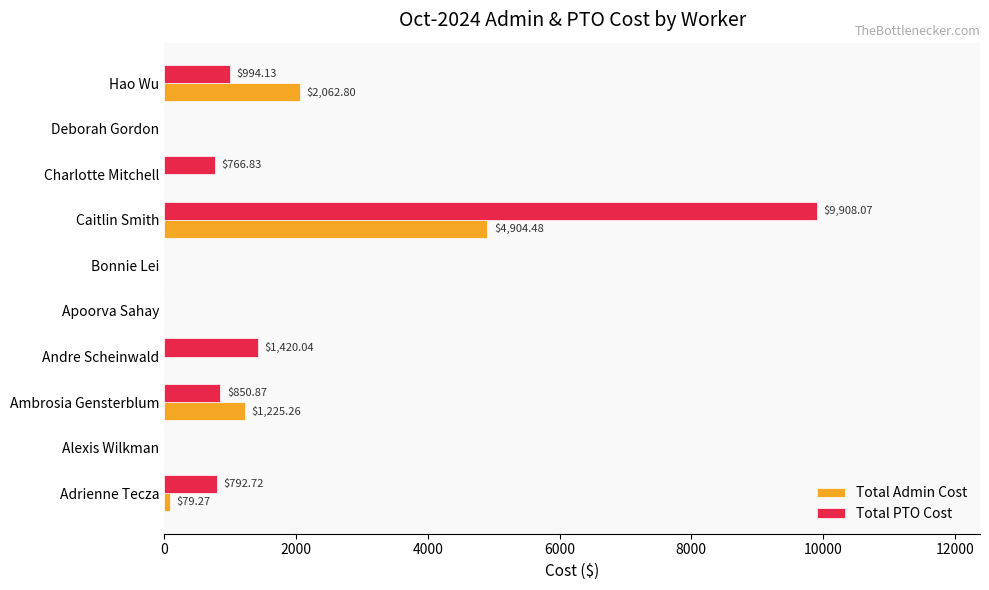

What is the sum of all Total PTO Cost values?

14732.7